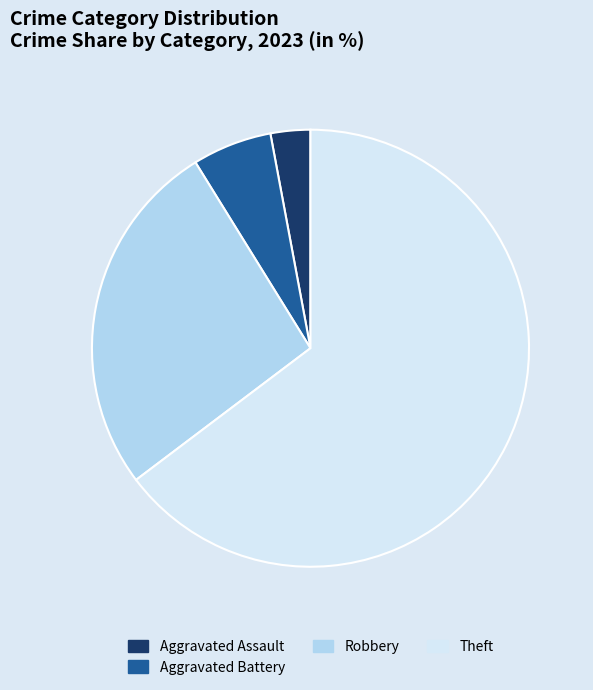

Is there a majority slice in this chart?

Yes